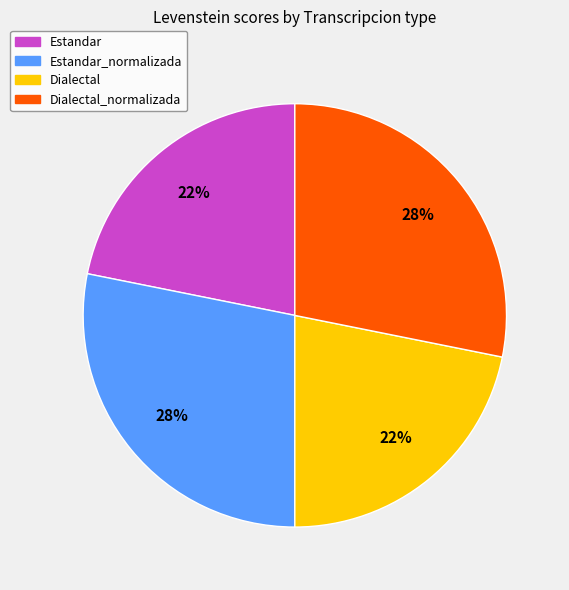

To the nearest percent, what is the difference between the largest and smallest slice percentages?

6%